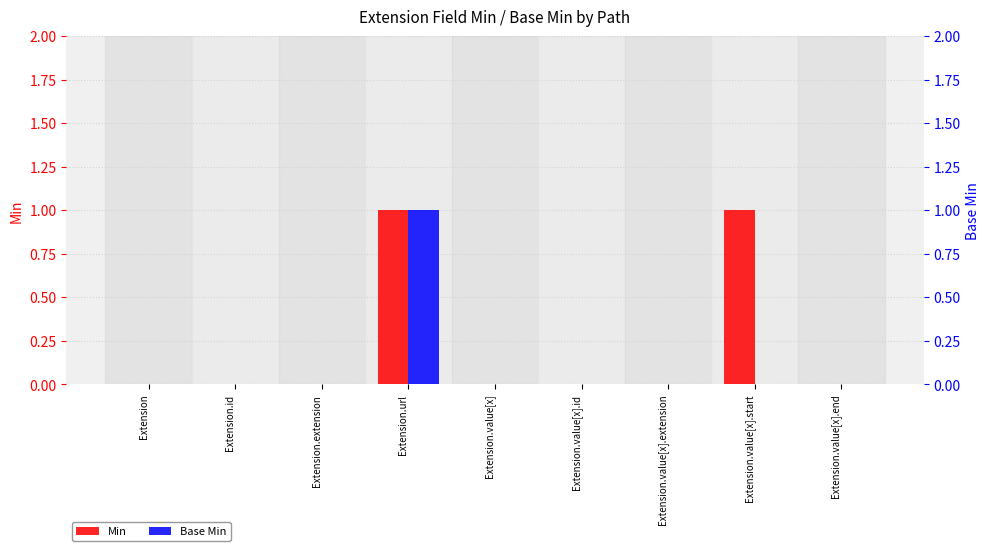

Does the chart contain stacked bars?

No